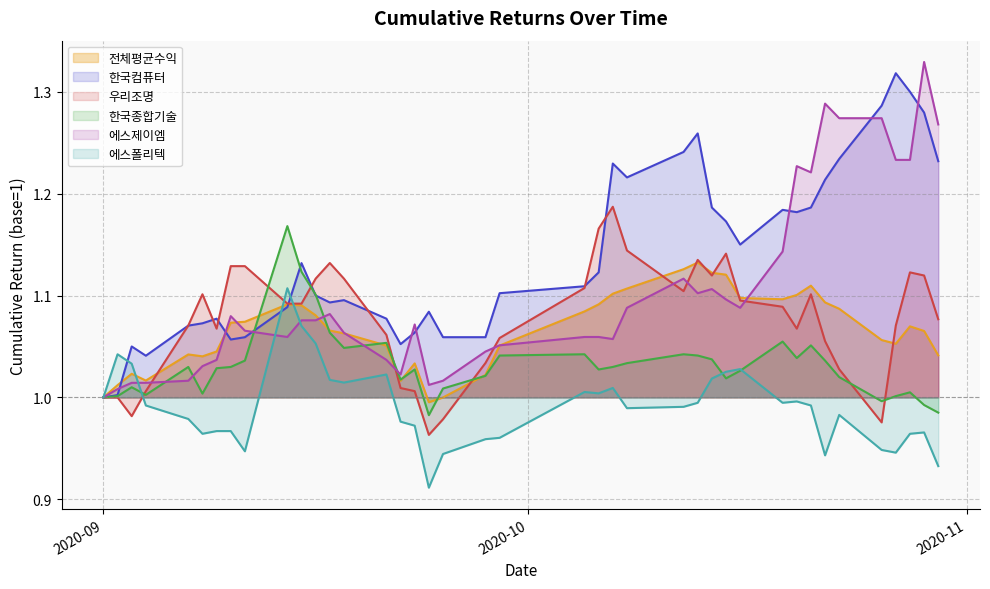

What is the value of the 에스제이엠 point at the 12th from the left?

1.1